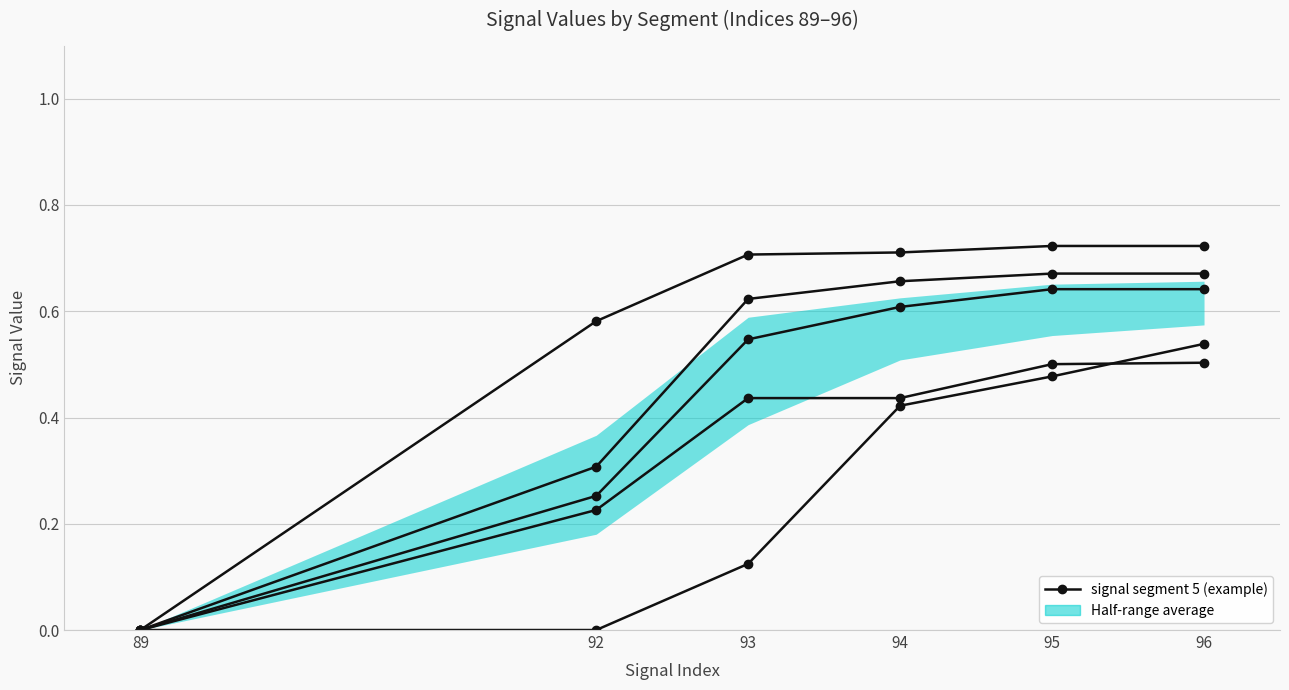

Does the chart have visible grid lines?

Yes